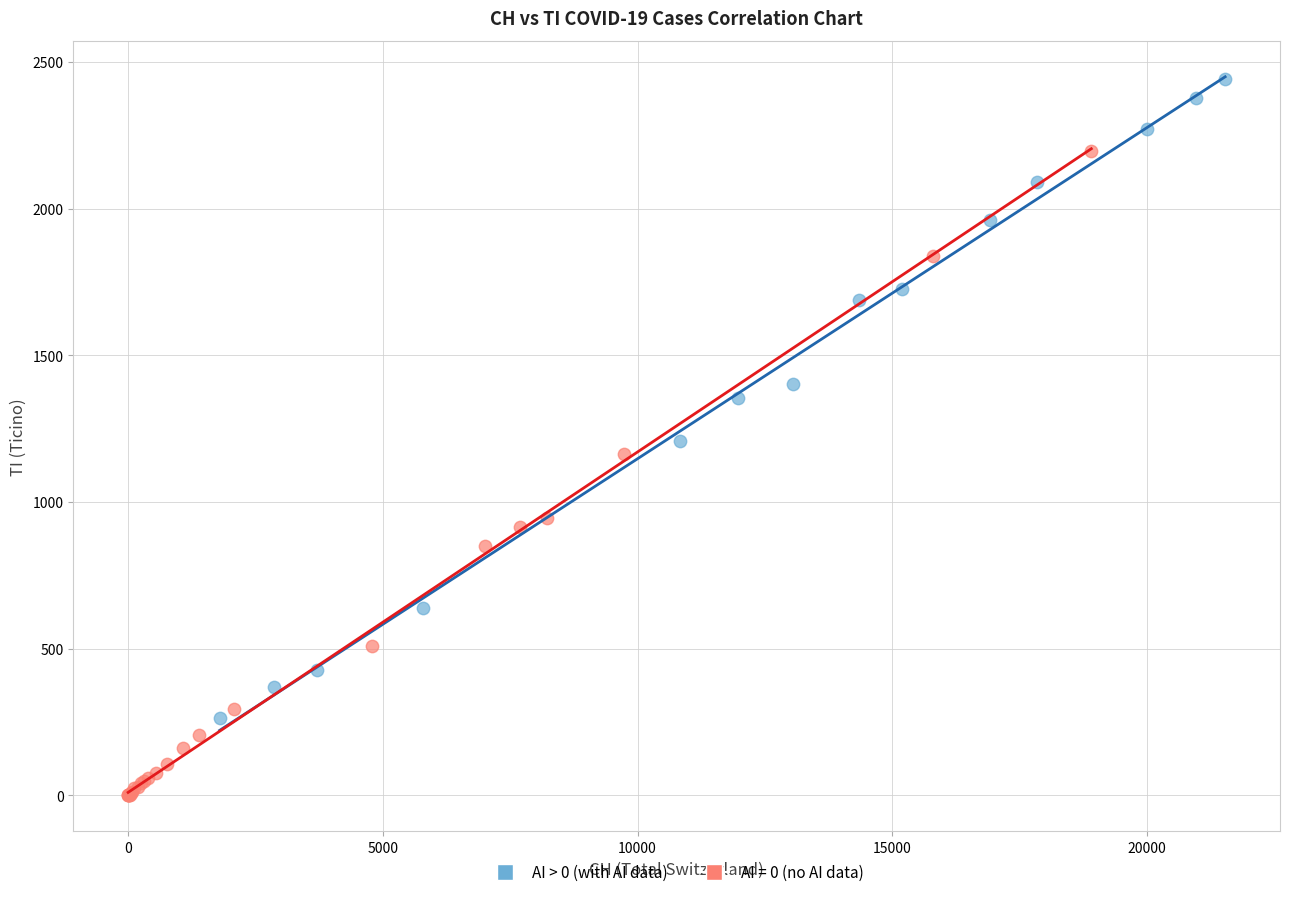

Which series reaches the maximum Y coordinate?

AI > 0 (with AI data)